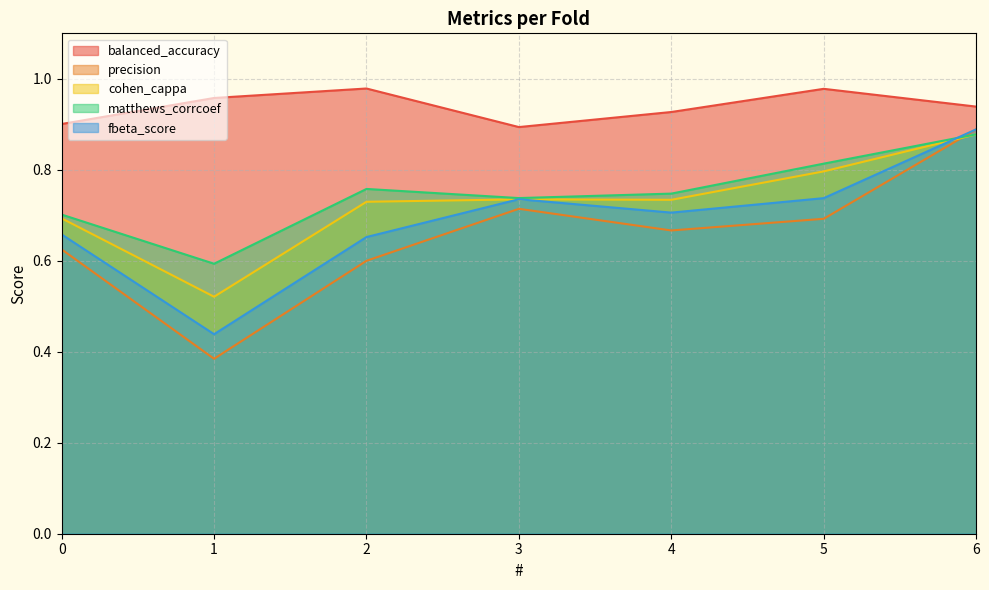

True or false: fbeta_score and precision intersect in this chart.

False